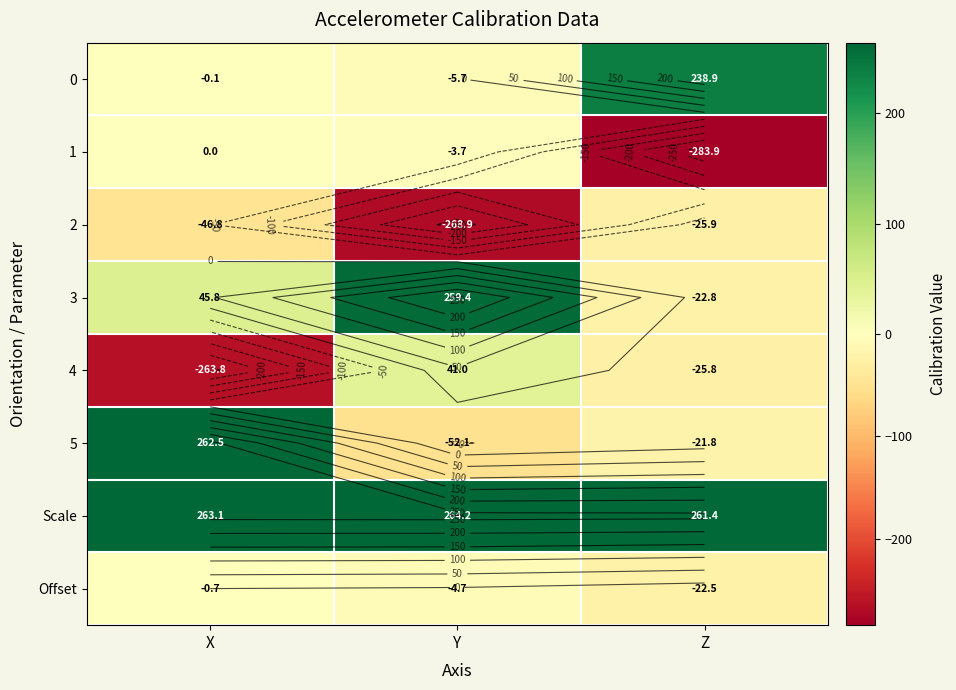

At which label does Scale reach its peak?

Y